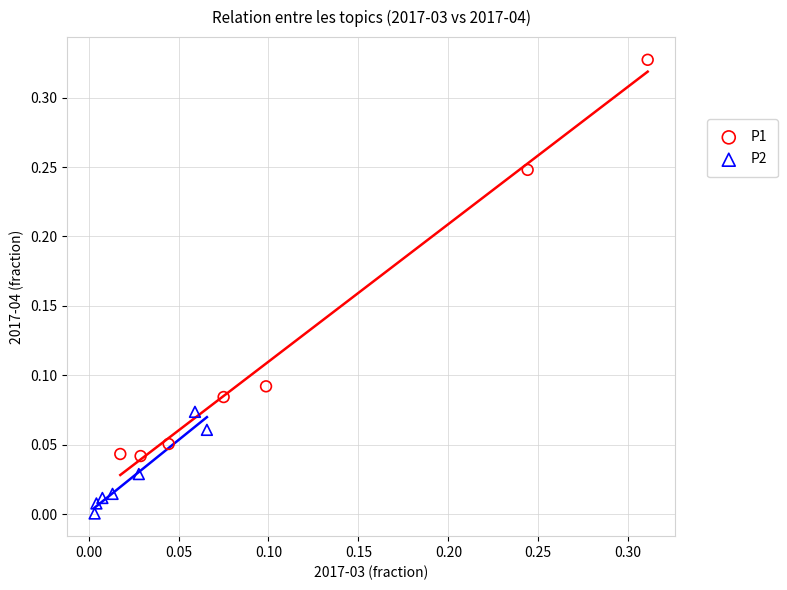

Which series has the widest spread of Y values?

P1